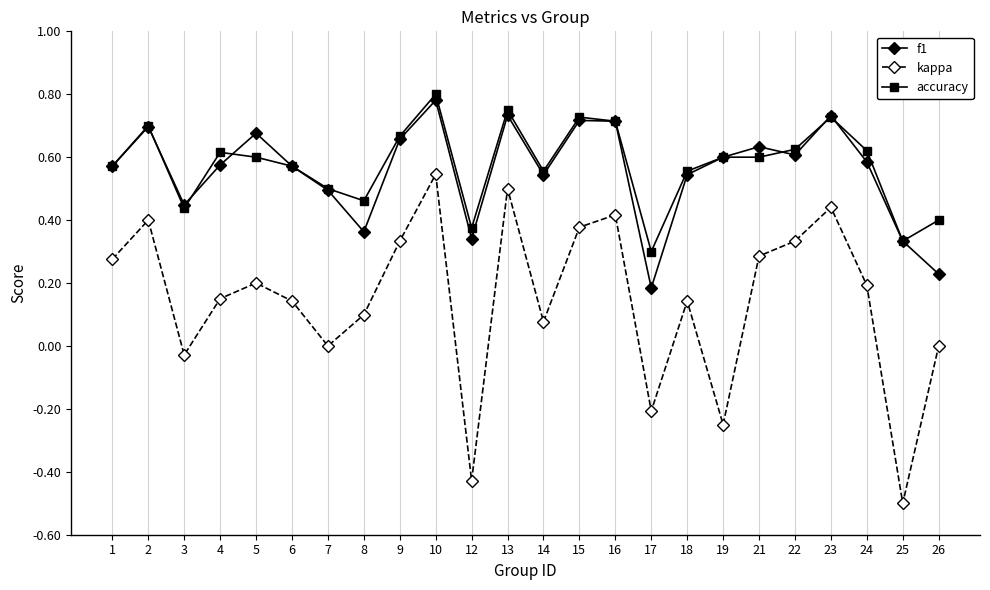

How many interior local peaks does the kappa series have?

7